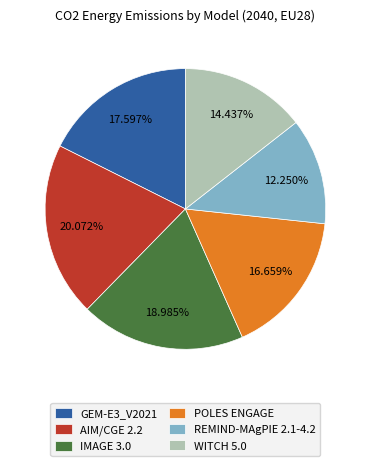

What is the ratio of the value at IMAGE 3.0 to the value at GEM-E3_V2021?

1.1